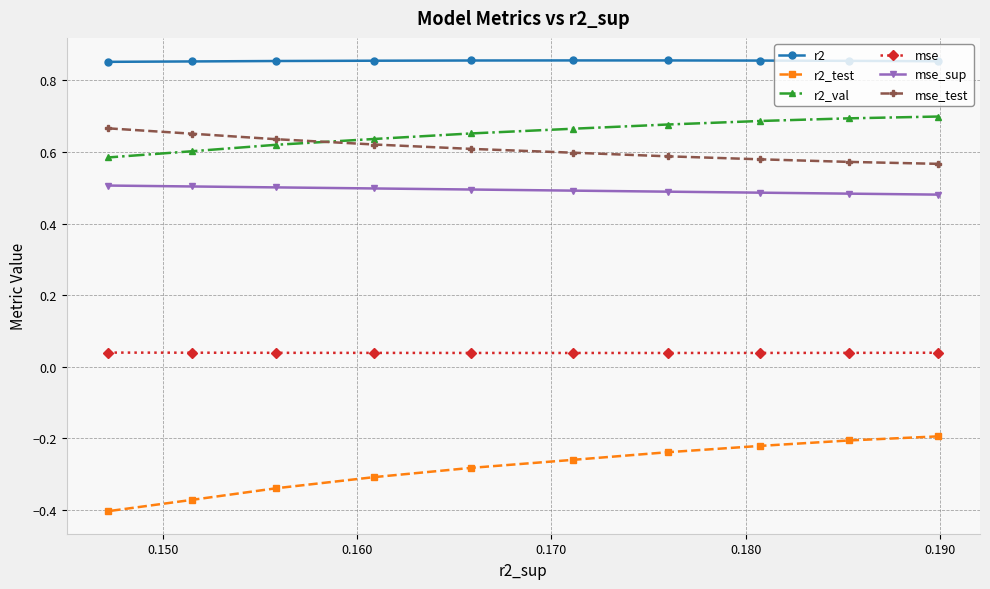

True or false: r2 has more than 2 points higher than both neighbors.

False